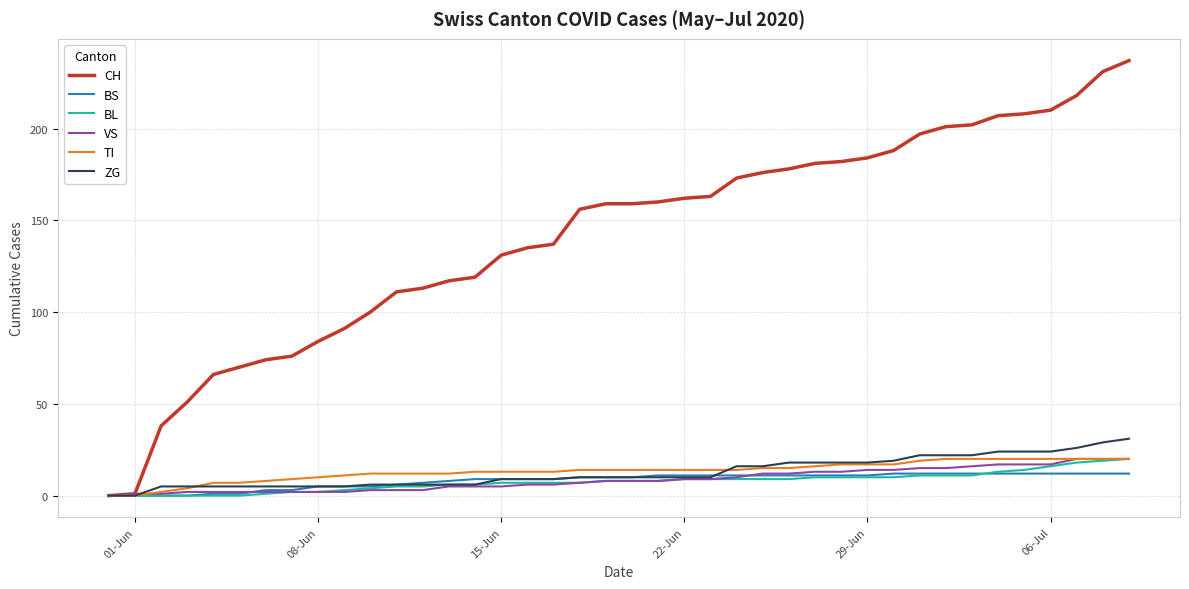

How many series are shown in this chart?

6